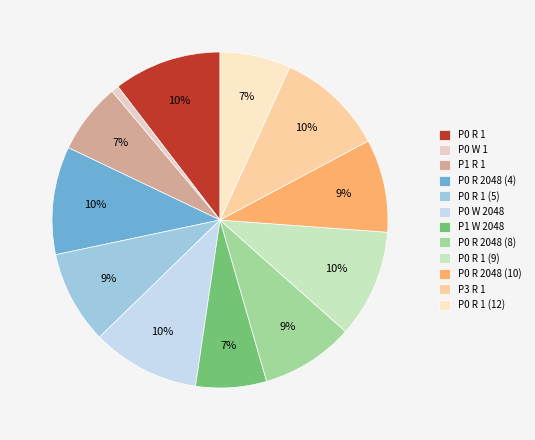

What percentage is the P0 W 1 slice, to the nearest percent?

1%